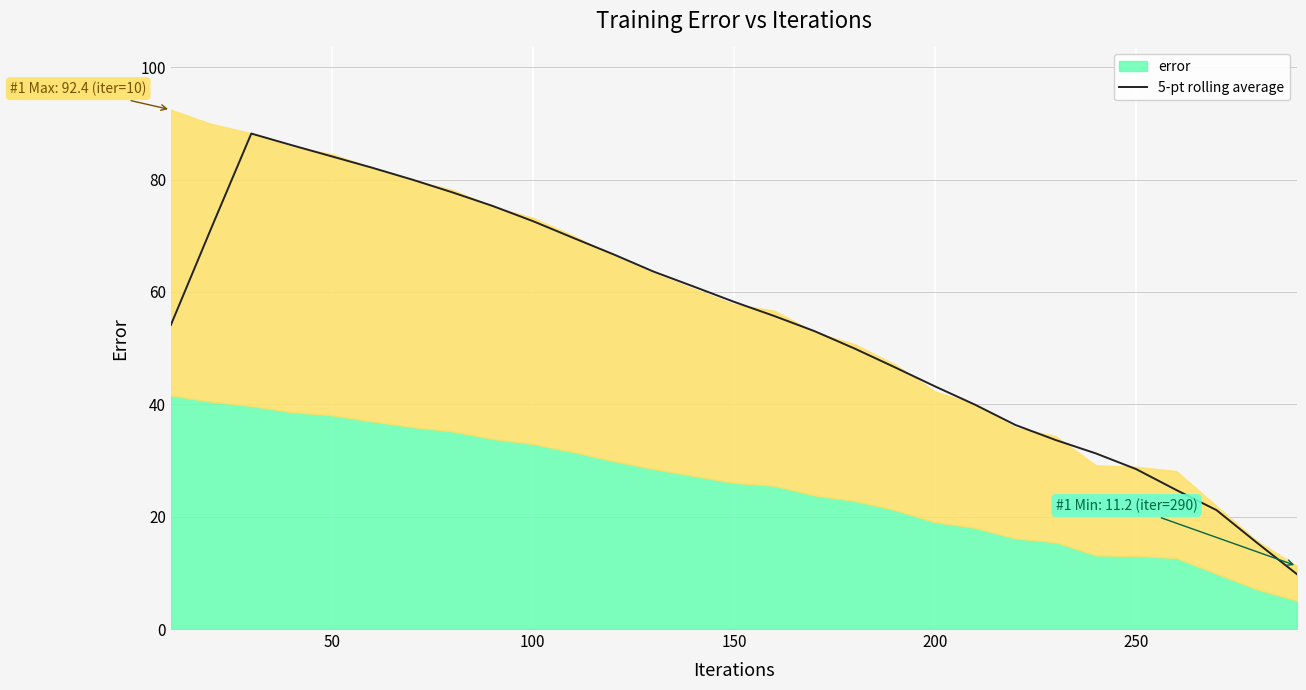

What is the sum of all values?

1579.8